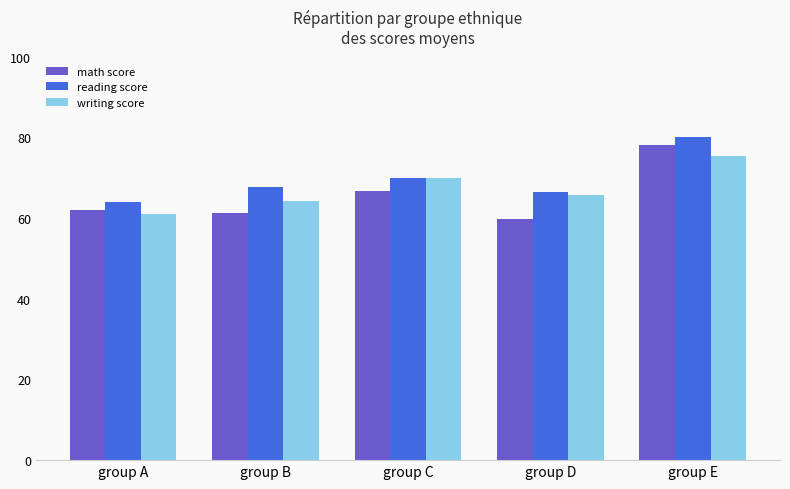

How many bars are there in total?

15